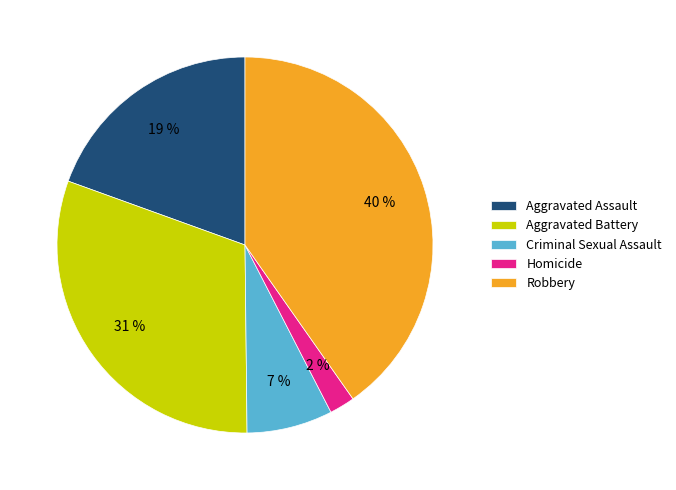

To the nearest percent, what is the difference between the Aggravated Assault and Homicide slice percentages?

17%